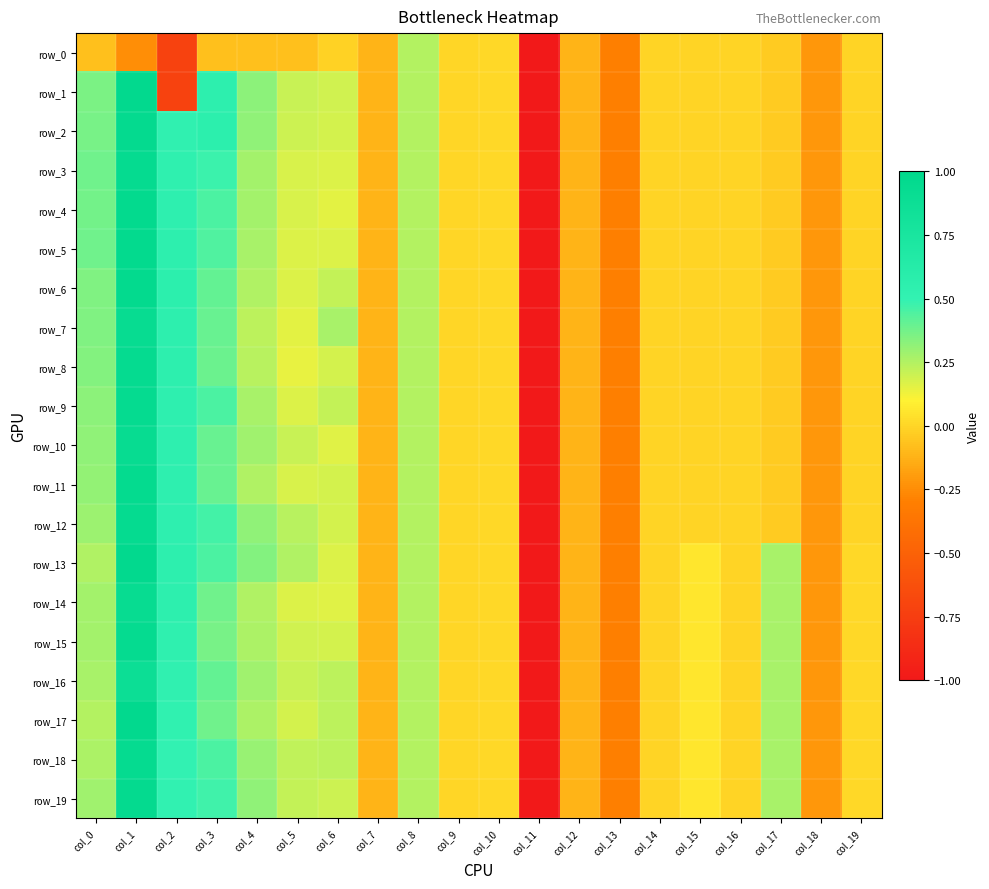

Read the row_9 value at col_8.

0.2